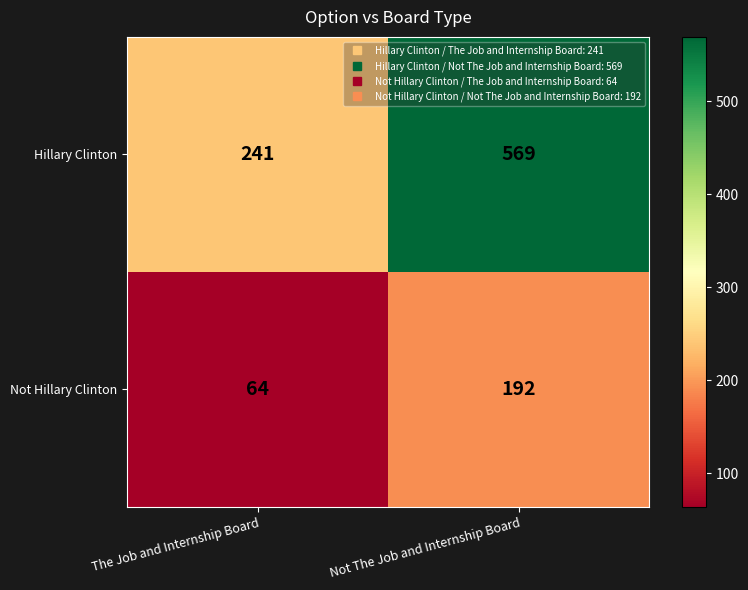

Rank the series by their average value, from highest to lowest.

Hillary Clinton, Not Hillary Clinton